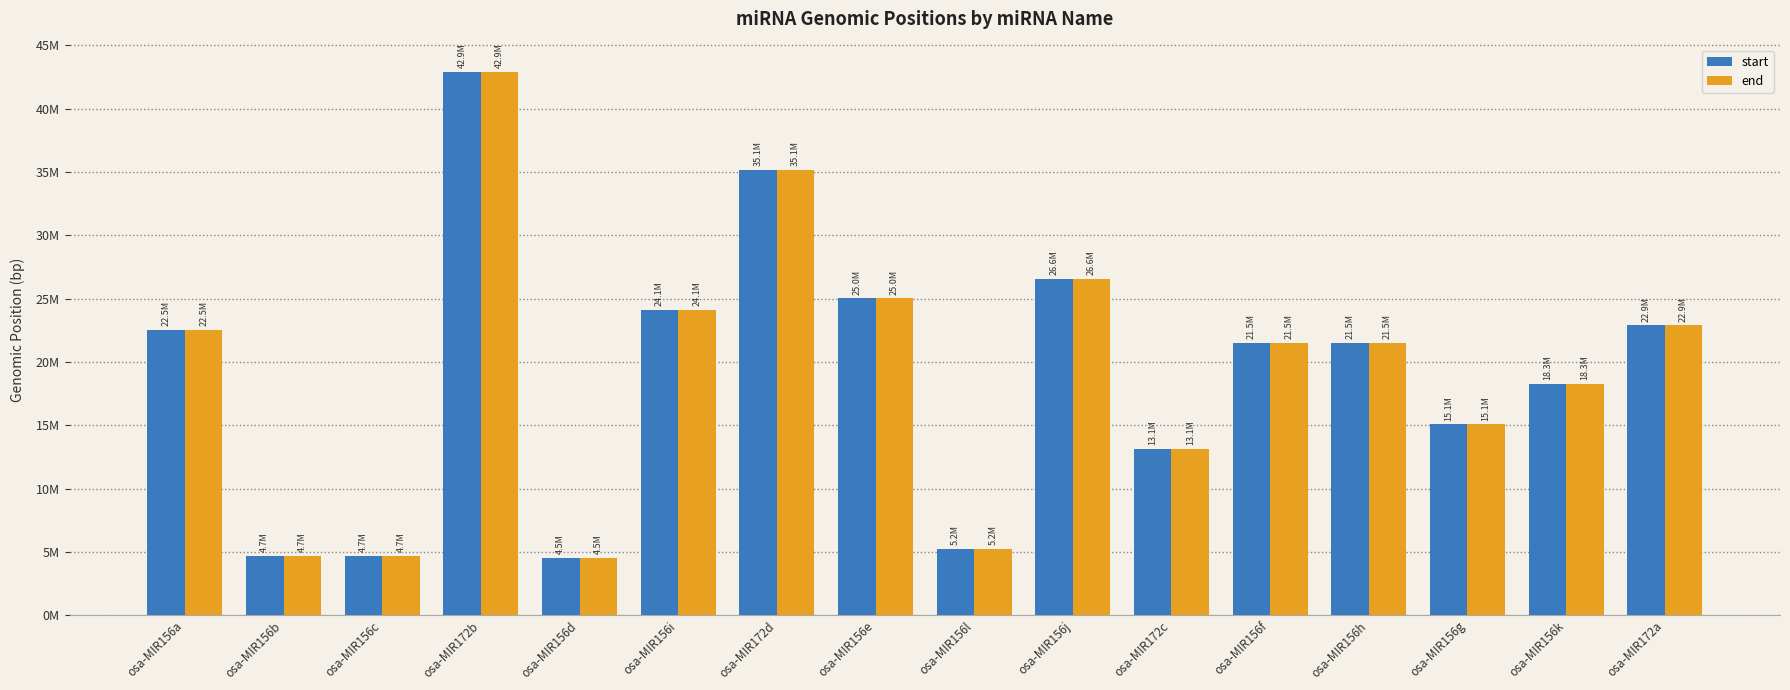

Where is end nearest to the value 23718492?

osa-MIR156i